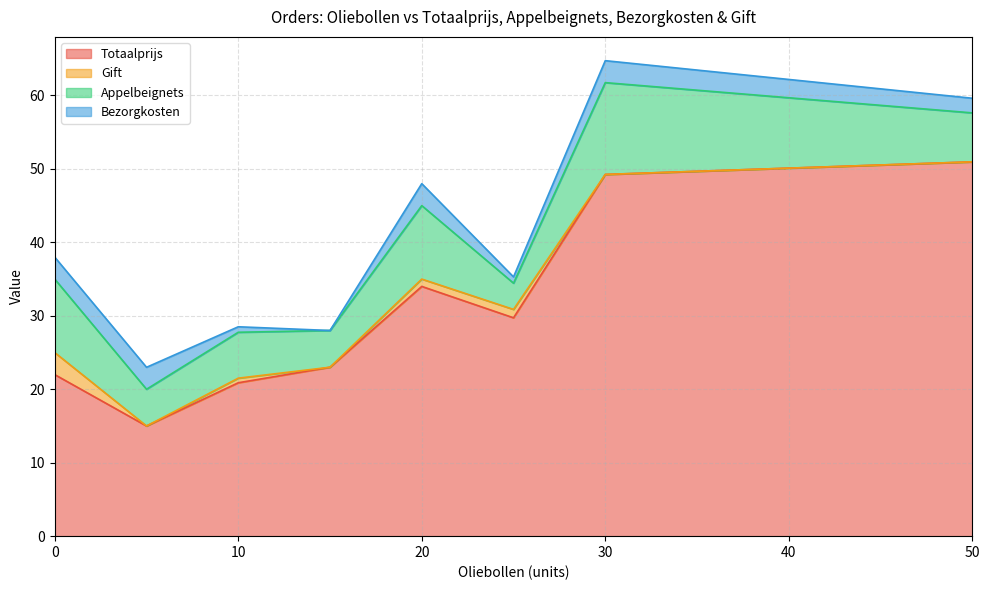

What is the total value across all series at 50?

59.6